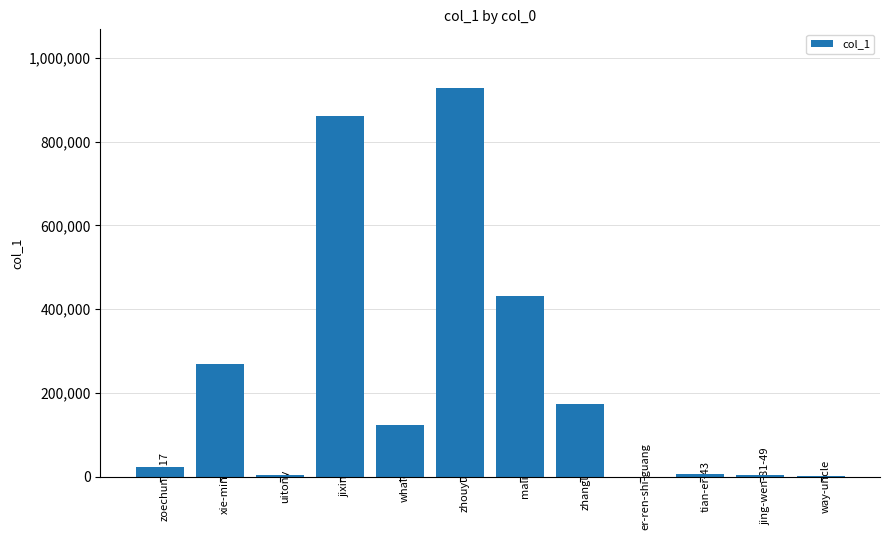

At which label is the value closest to 464327?

mali